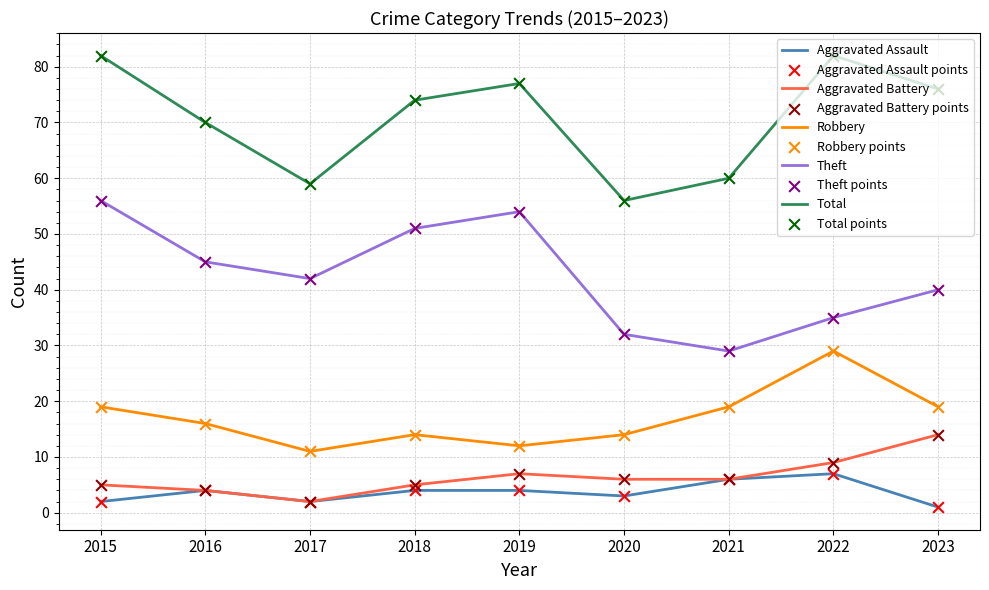

What is the difference between the highest and lowest values at 2016?

66